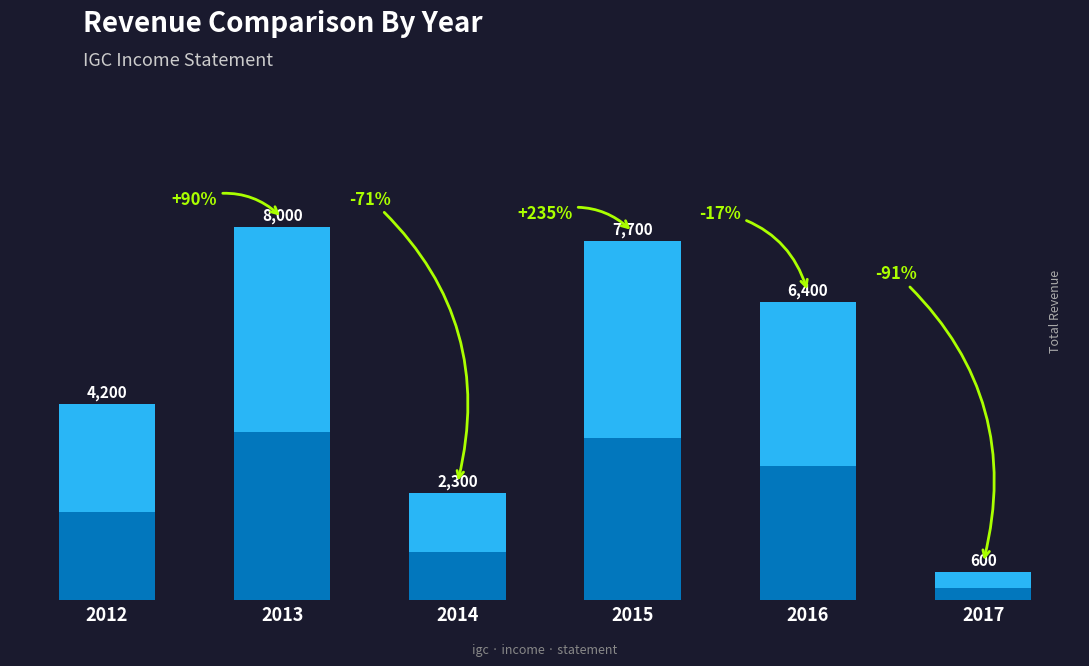

What is the difference between the values at 2012 and 2016?

2200